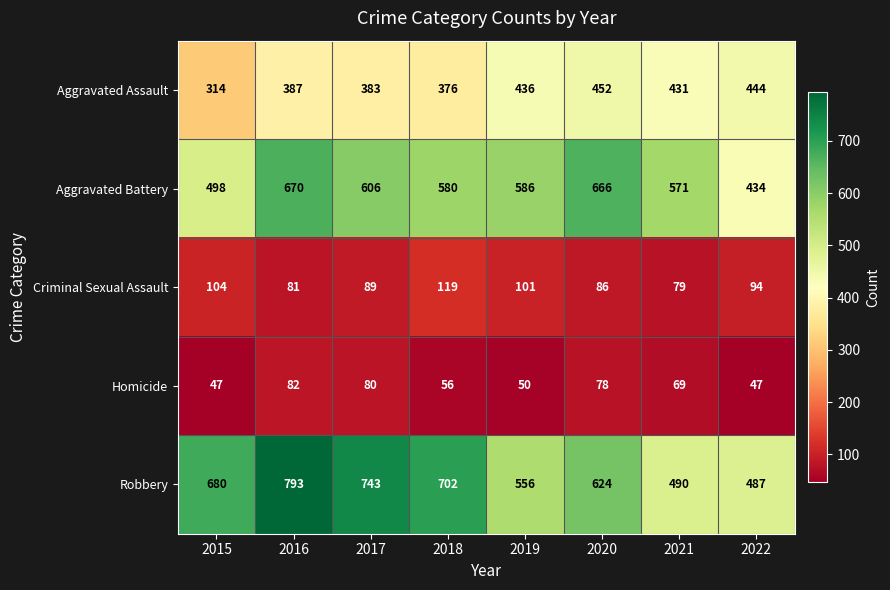

Is it true that Robbery equals 204 at 2018?

False